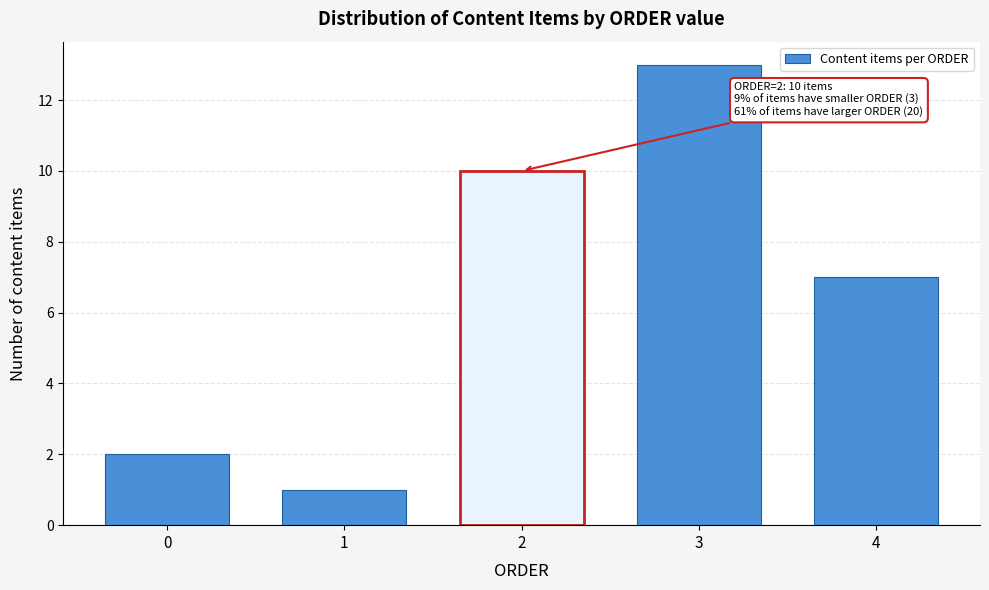

Reading left to right, what are all the values shown in this chart?

0=2	1=1	2=10	3=13	4=7